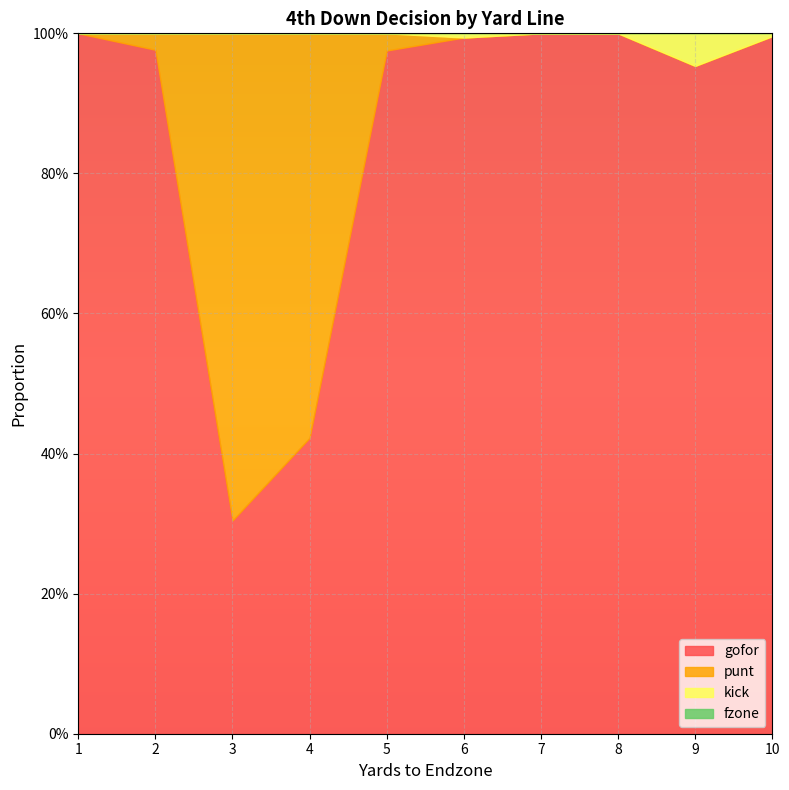

Which series has the largest total across all categories?

gofor